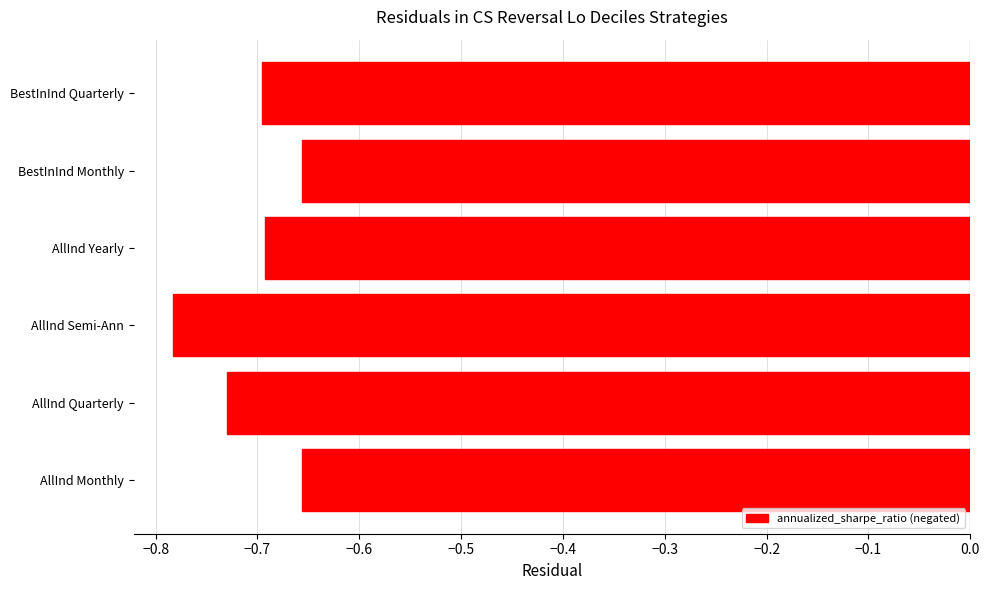

Is it true that the value at AllInd Yearly is -0.4?

False